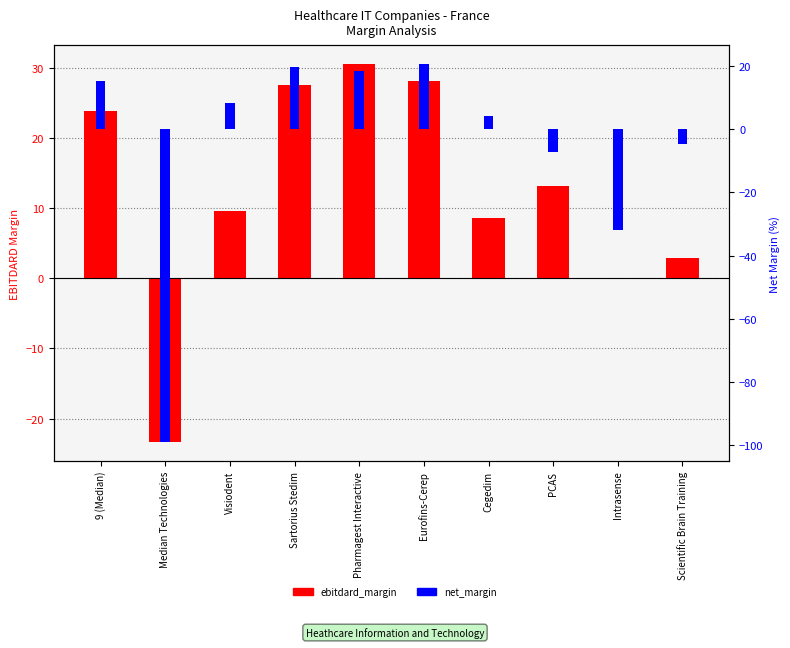

What position from the left is Median Technologies?

2